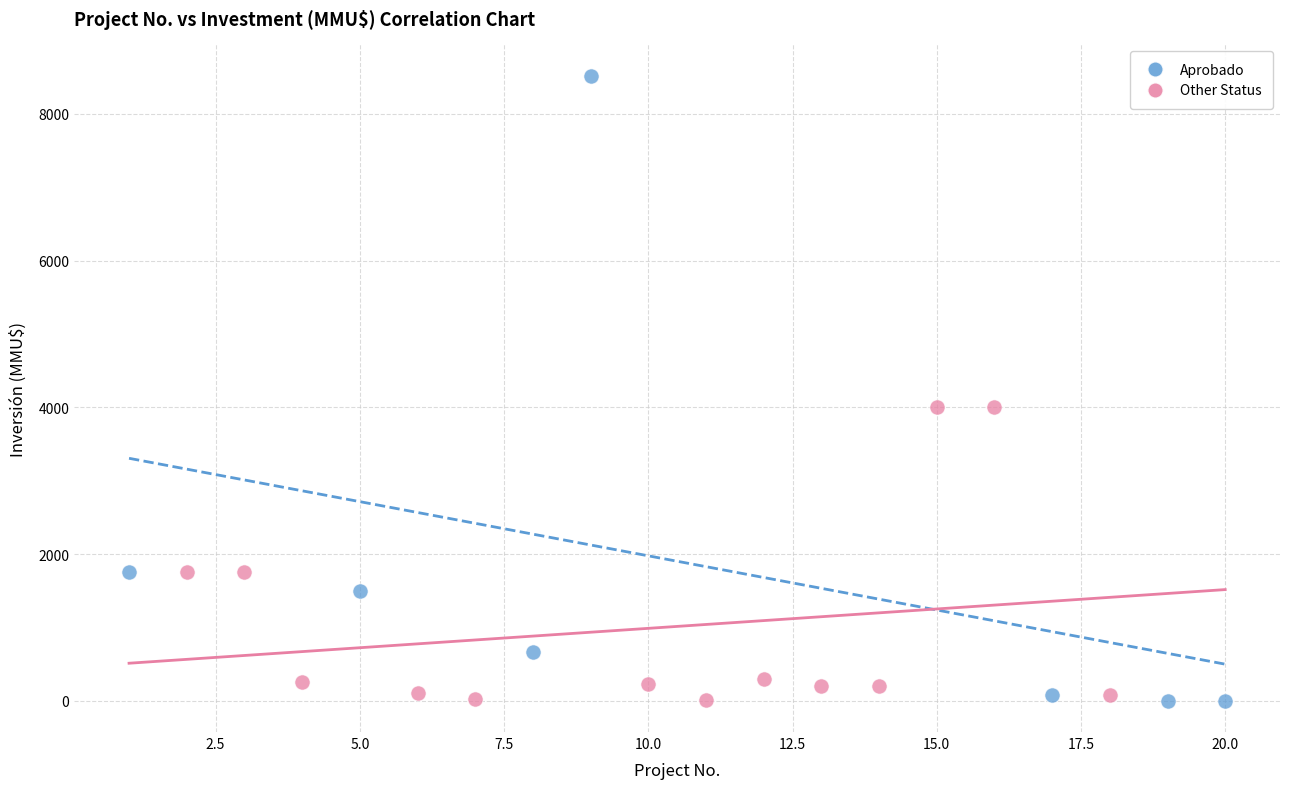

Which series has the widest spread of Y values?

Aprobado